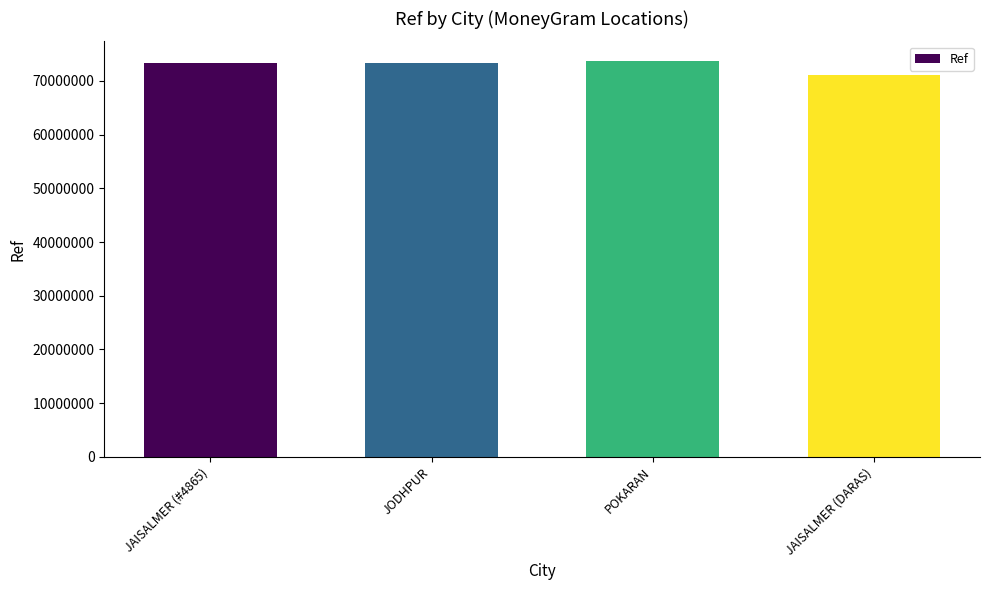

What is the difference between the values at POKARAN and JODHPUR?

264920